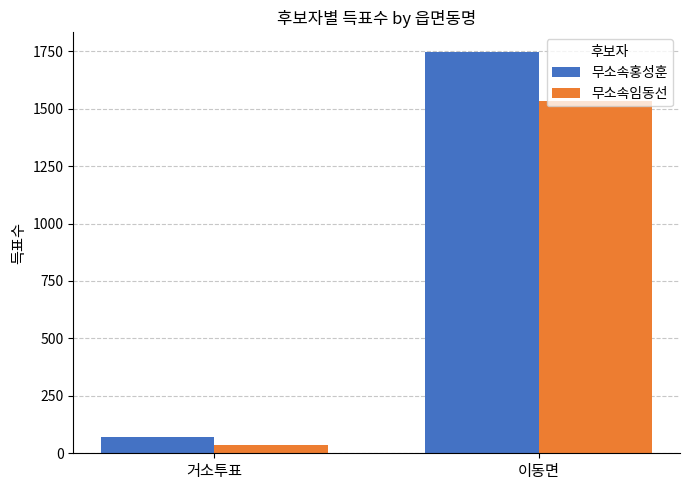

Rank the series by their average value, from highest to lowest.

무소속홍성훈, 무소속임동선